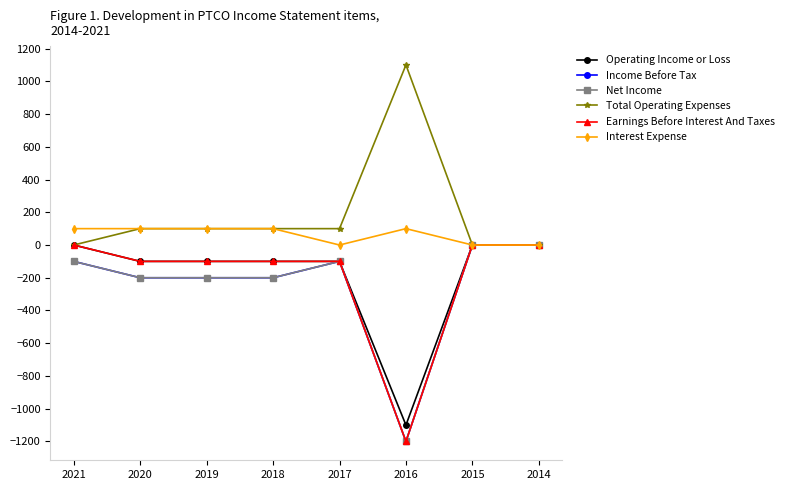

True or false: Operating Income or Loss and Interest Expense intersect in this chart.

False